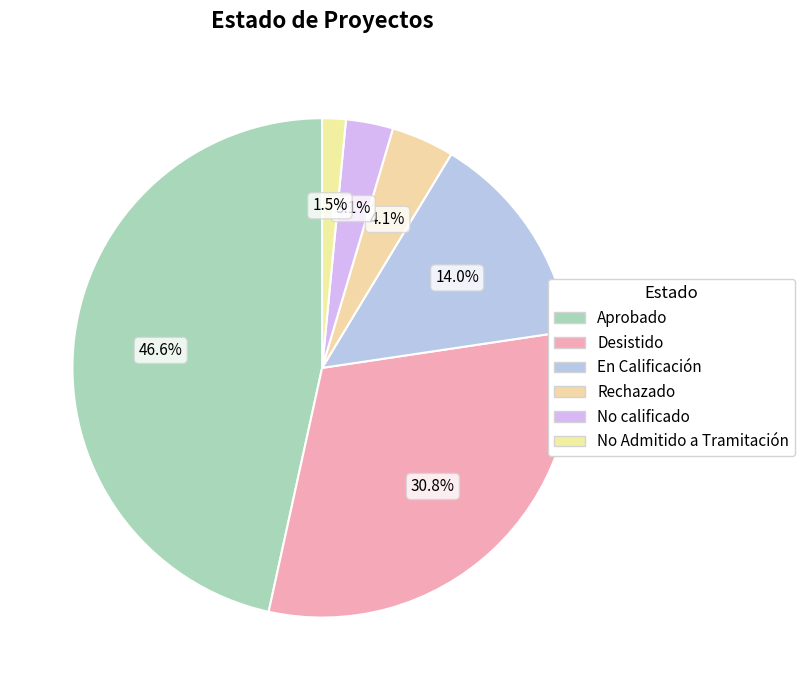

True or false: Aprobado accounts for 60% of the total.

False